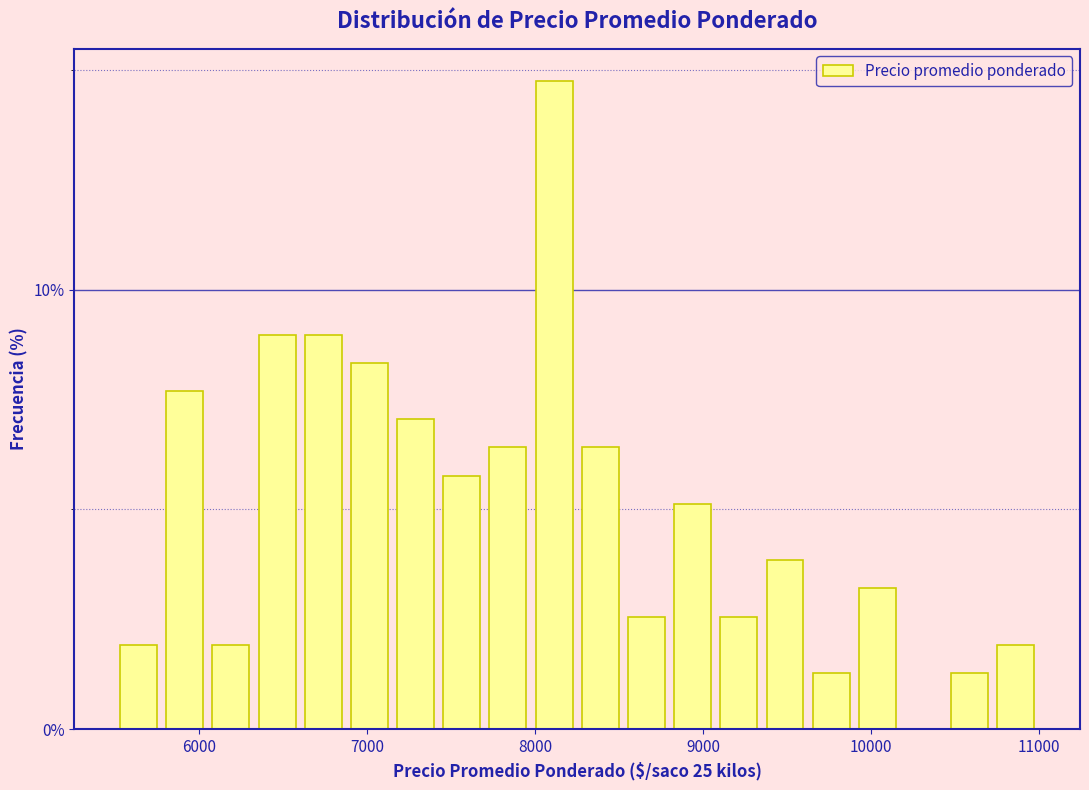

Read against the x-axis, roughly where is the centre of the tallest bar?

8100